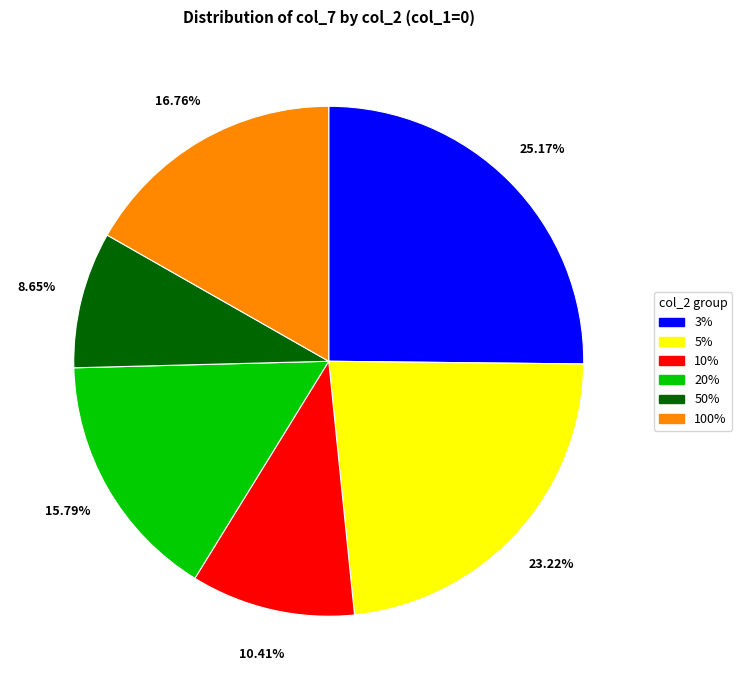

To the nearest percent, what is the difference between the largest and smallest slice percentages?

17%